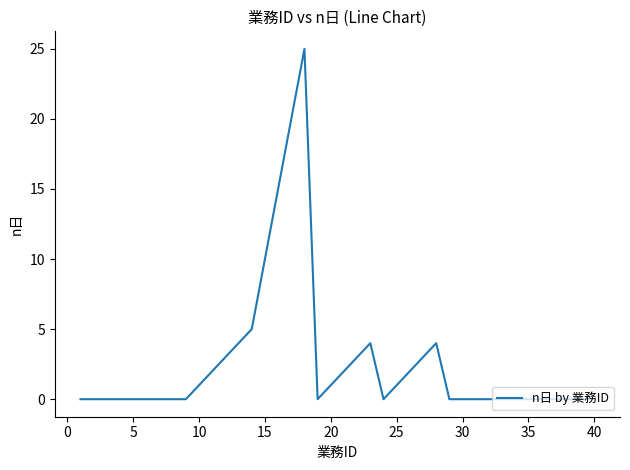

What is the difference between the maximum and minimum values?

25